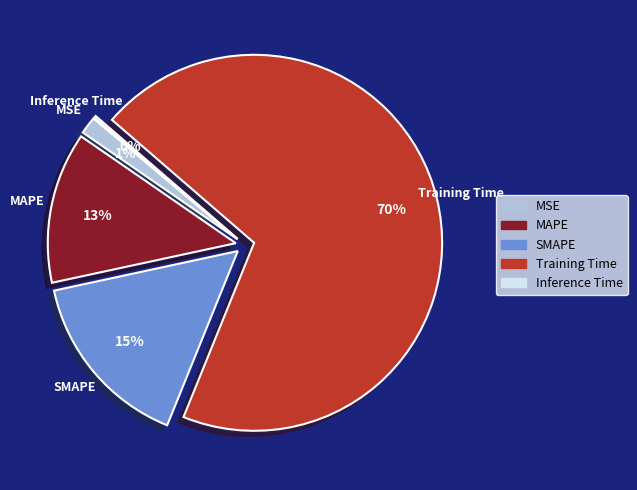

What is the majority slice?

Training Time